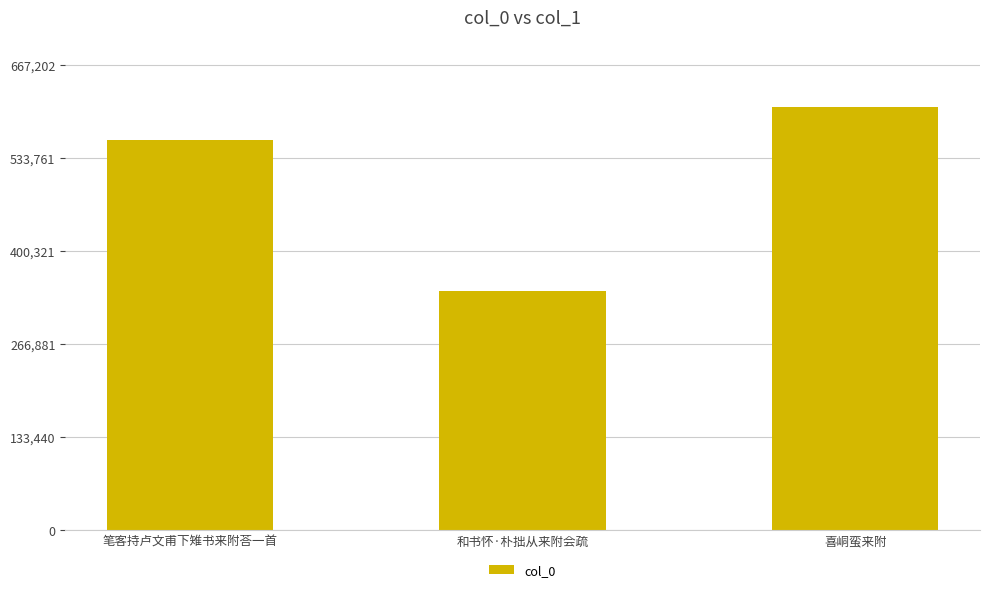

List the labels in order of value, largest first.

喜峒蛮来附, 笔客持卢文甫下雉书来附荅一首, 和书怀·朴拙从来附会疏